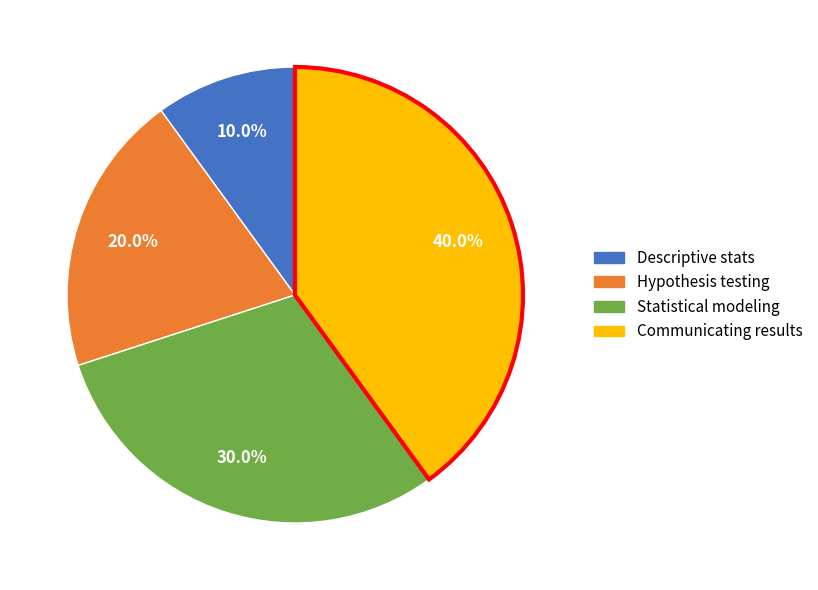

Approximately how many times larger is the value at Hypothesis testing compared to Descriptive stats?

2.0